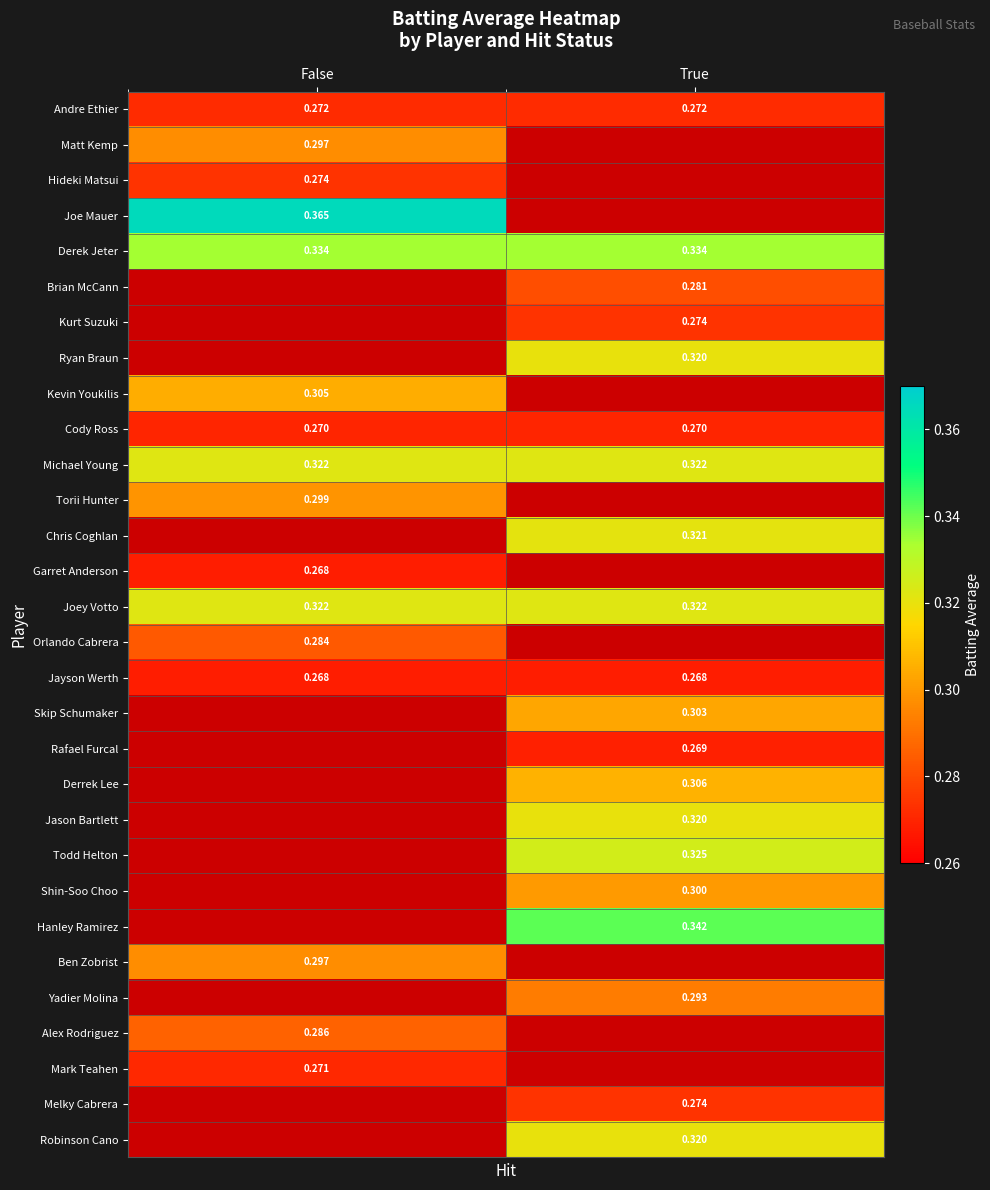

Is the value of Robinson Cano at True greater than the value of Ben Zobrist at False?

Yes